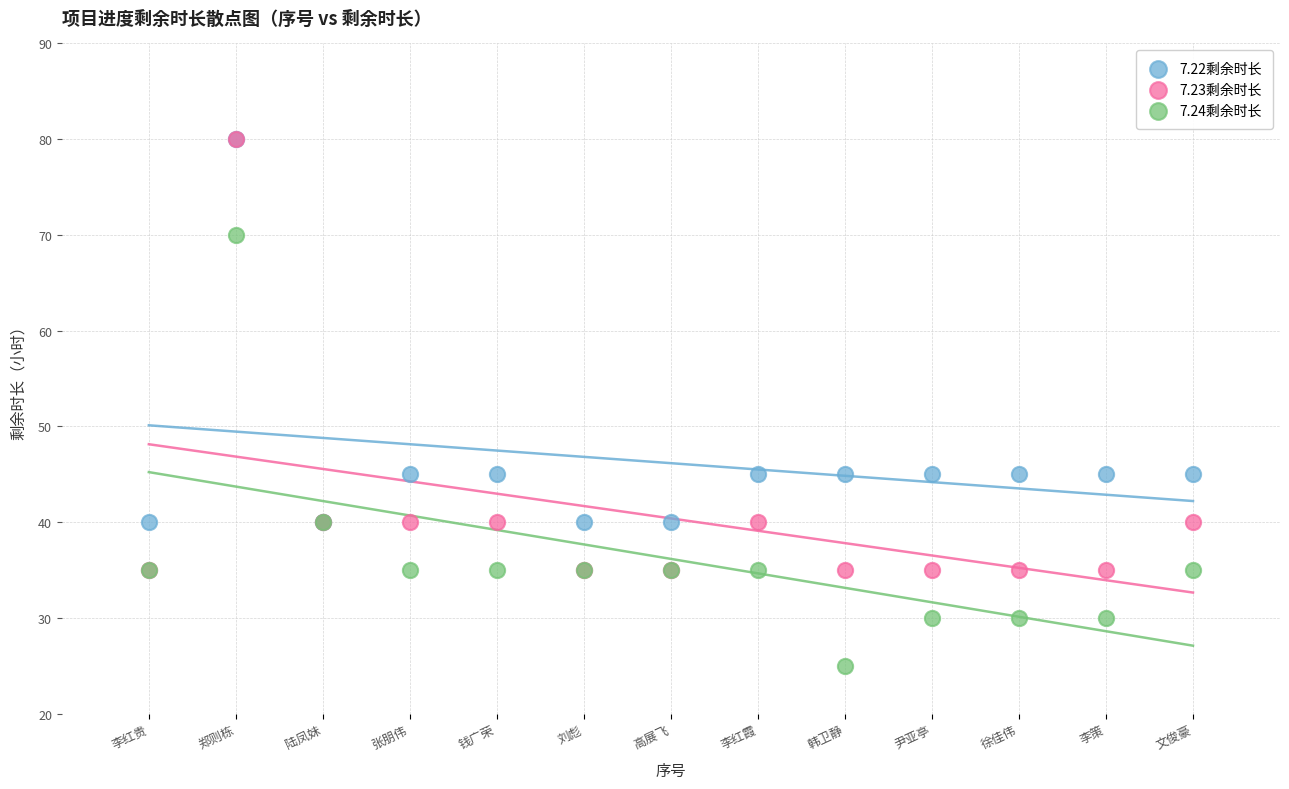

In the 7.22剩余时长 series, what Y value is closest to 60?

45